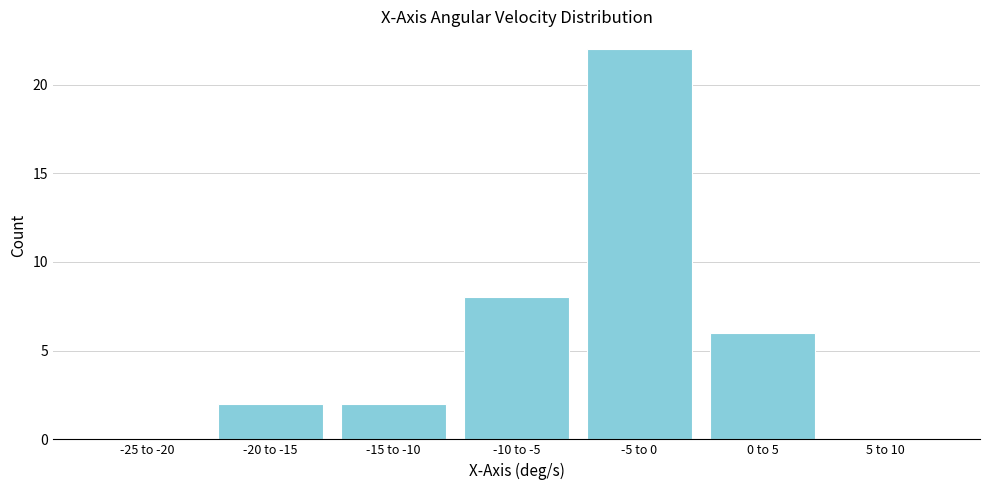

Reading left to right, extract all data points from this chart.

-25 to -20=0	-20 to -15=2	-15 to -10=2	-10 to -5=8	-5 to 0=22	0 to 5=6	5 to 10=0